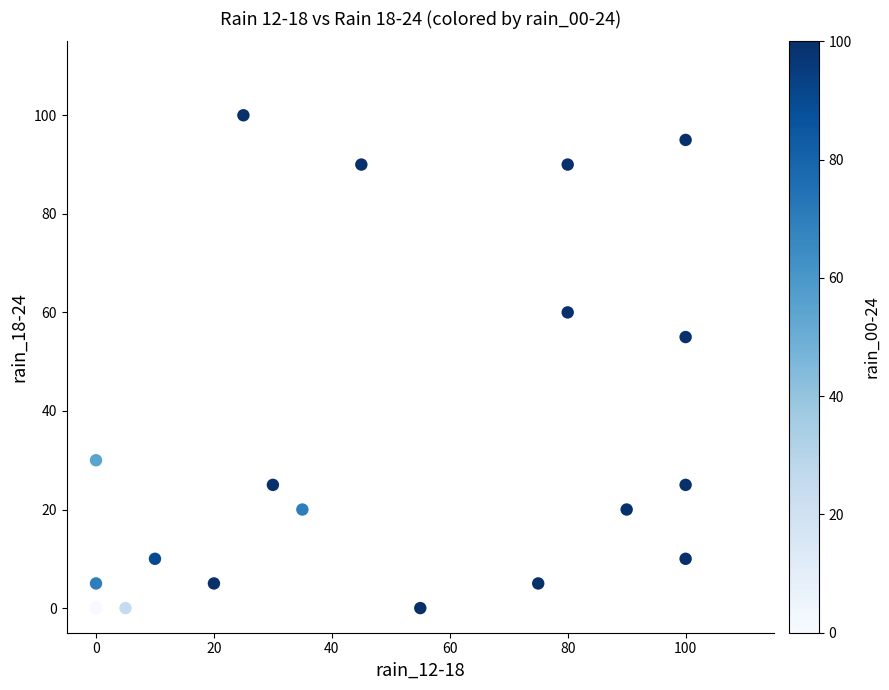

What Y value in the scatter plot is closest to 50?

55